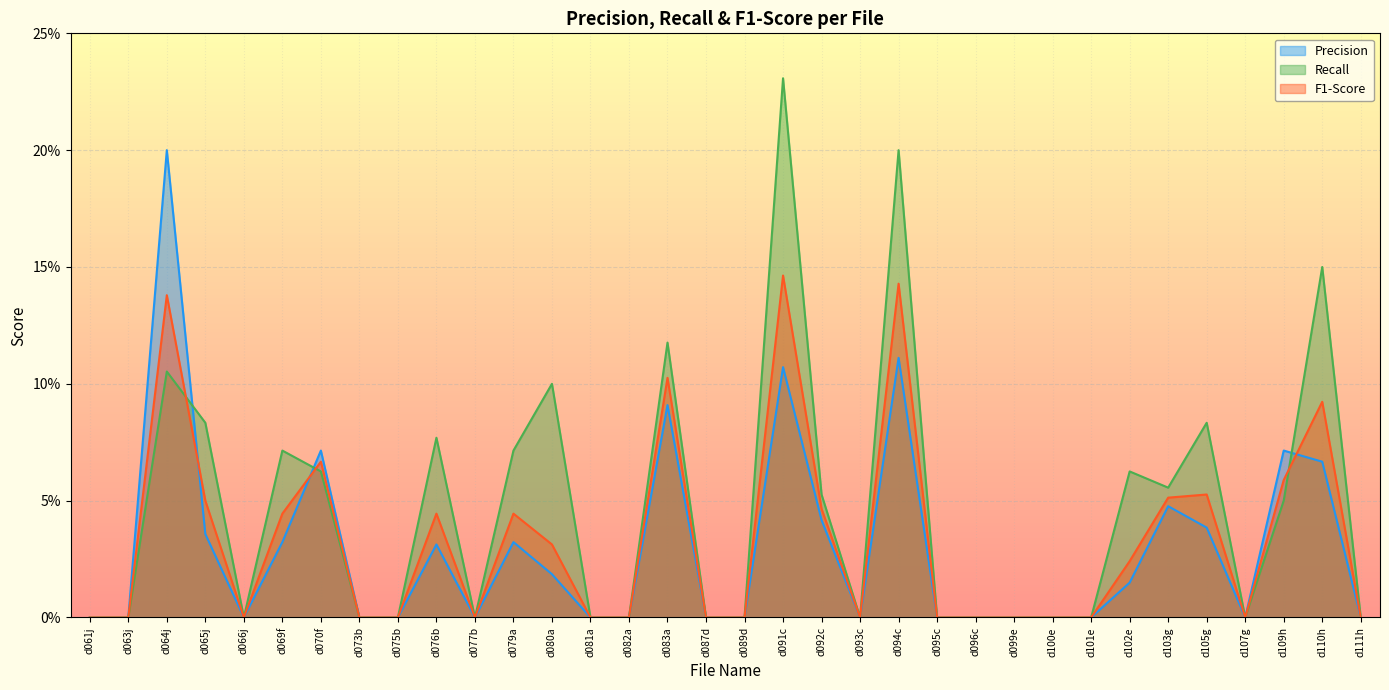

True or false: Precision has more than 1 interior local peaks.

True